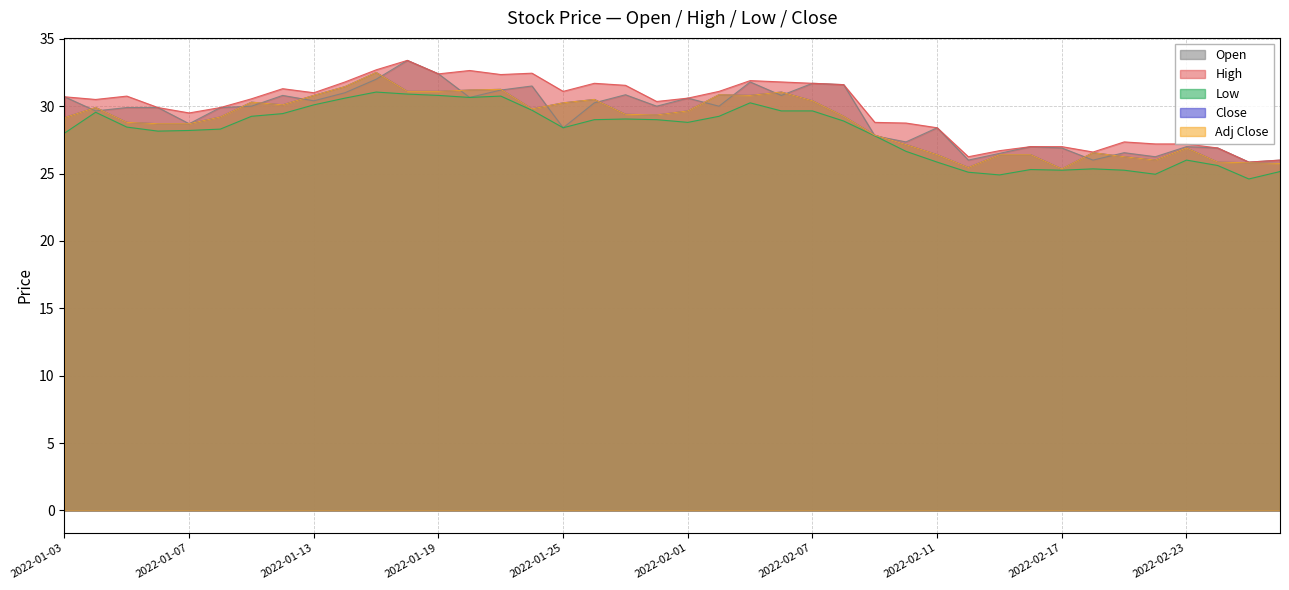

The Low series shows 25.3 at 2022-02-16. True or false?

True